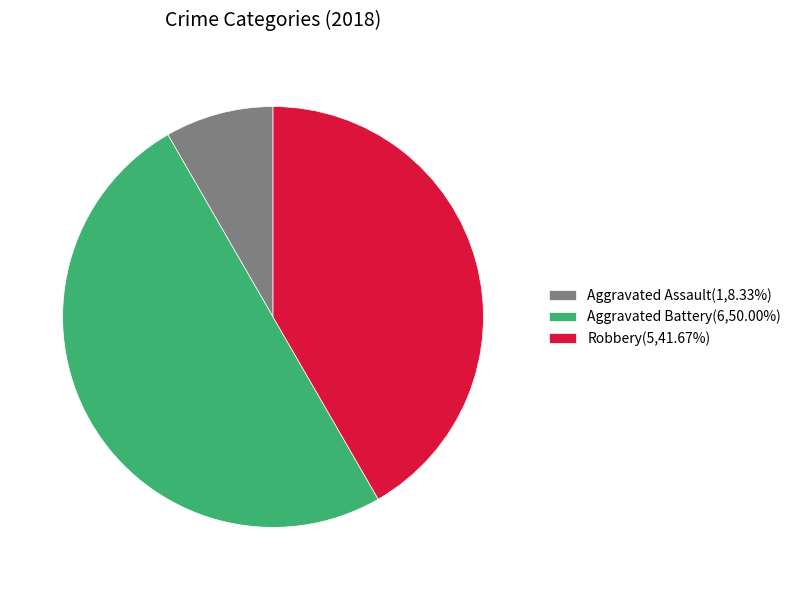

Is the sum of Aggravated Battery(6,50.00%) and Robbery(5,41.67%) greater than half?

Yes